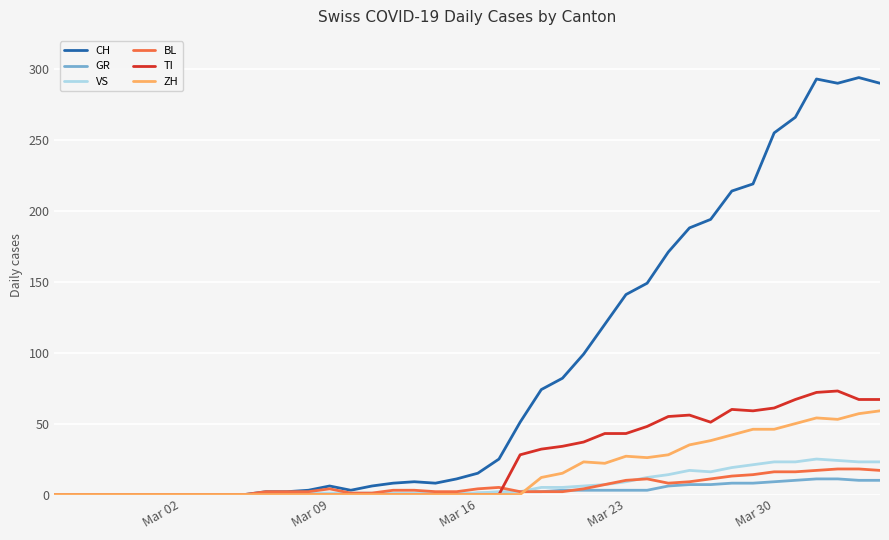

How many lines are shown in the chart?

6